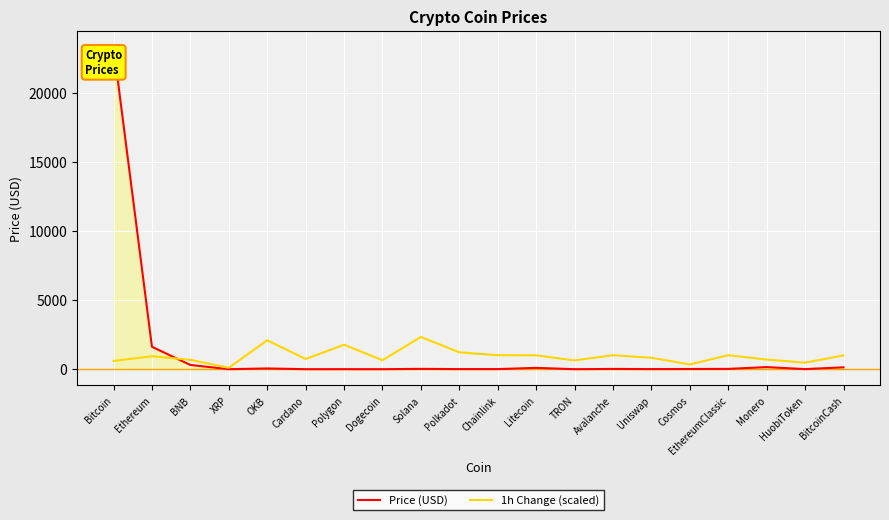

The value of 1h Change (scaled) at Polygon is 1771.9. True or false?

True